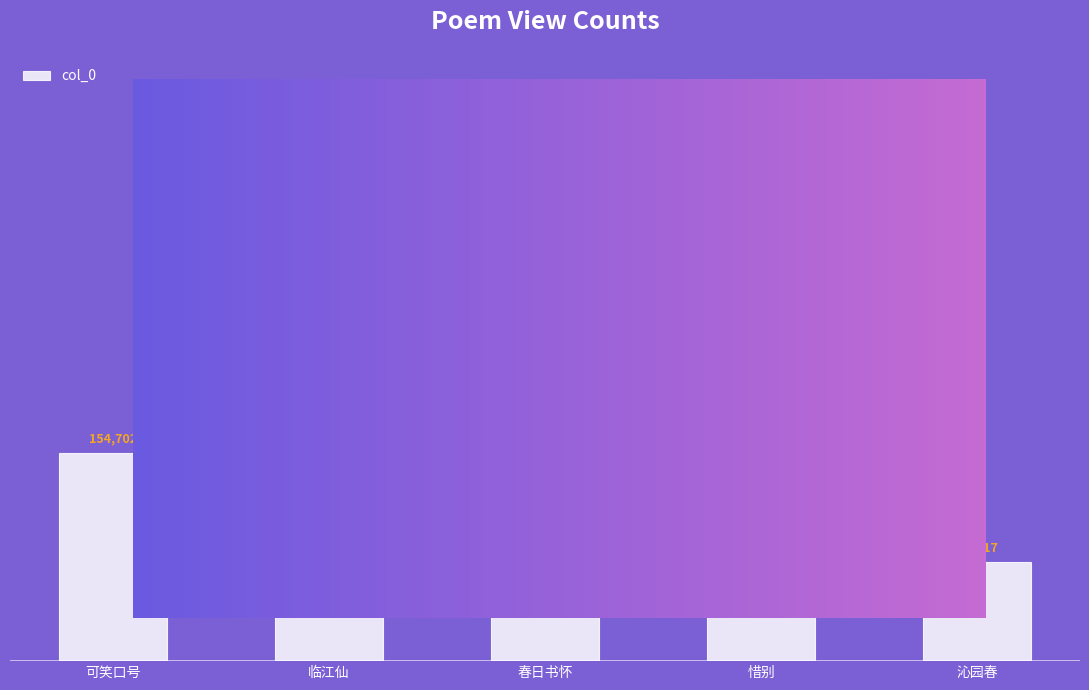

What is the approximate value at 临江仙, to the nearest 50?

70500